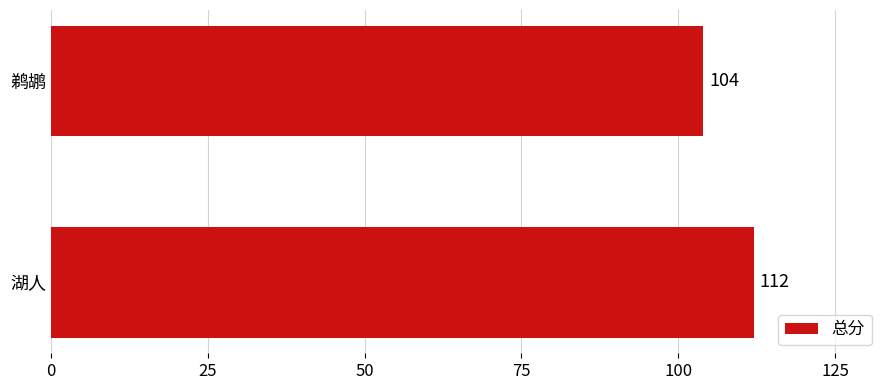

Read the value at 鹈鹕.

104